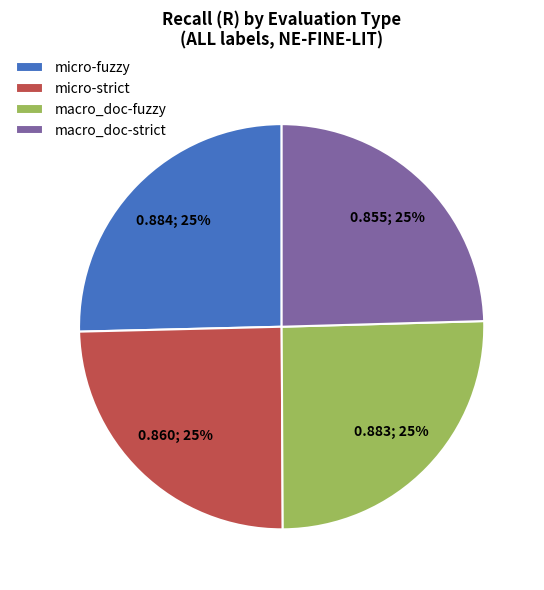

Is micro-strict the majority of the pie?

No